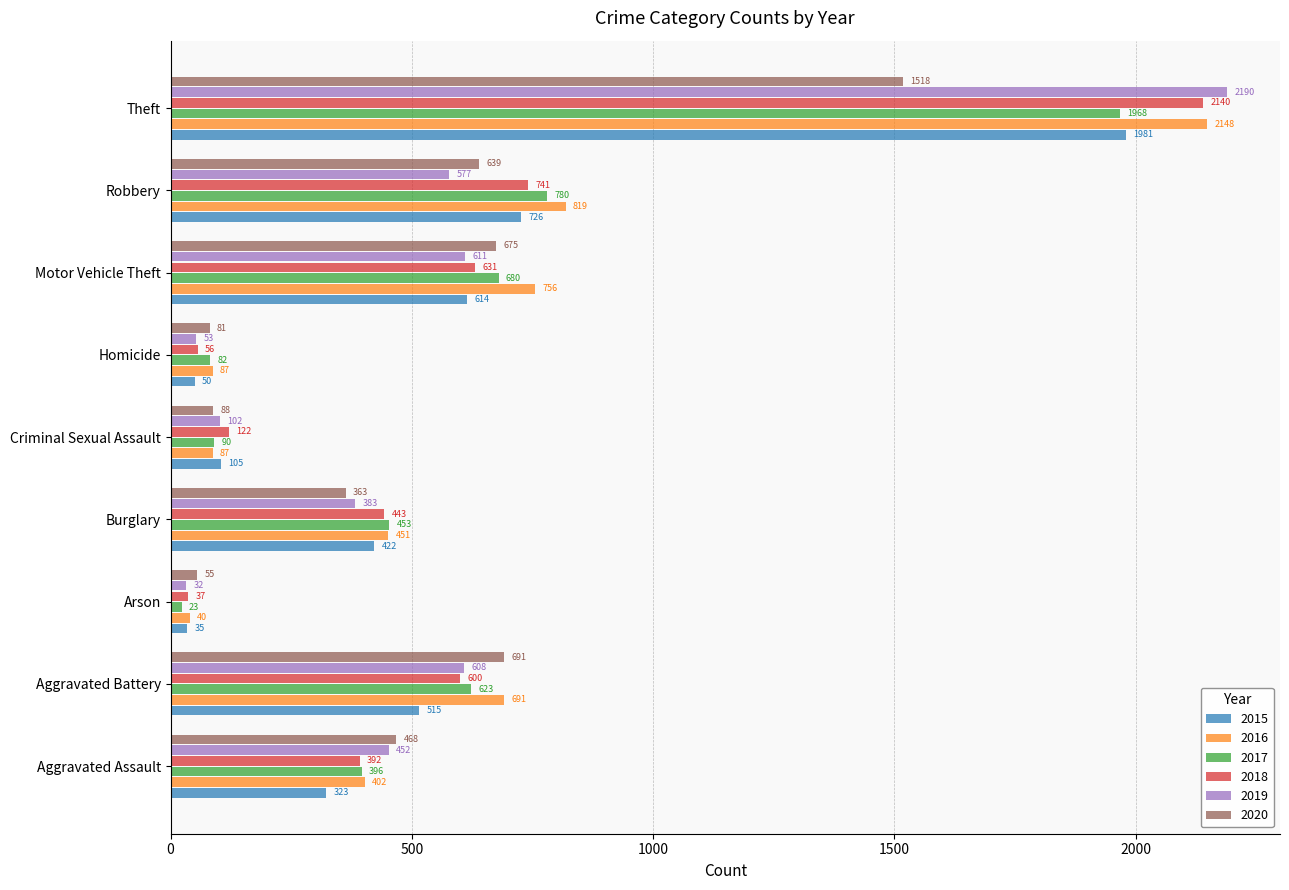

What is the greatest value displayed?

2190